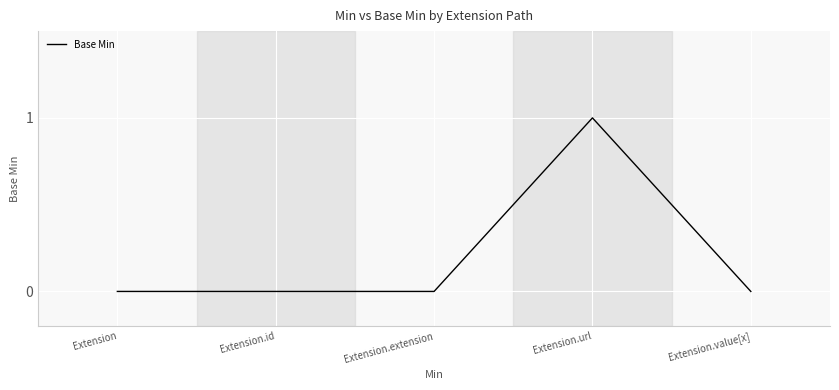

What position from the right is Extension.url?

2